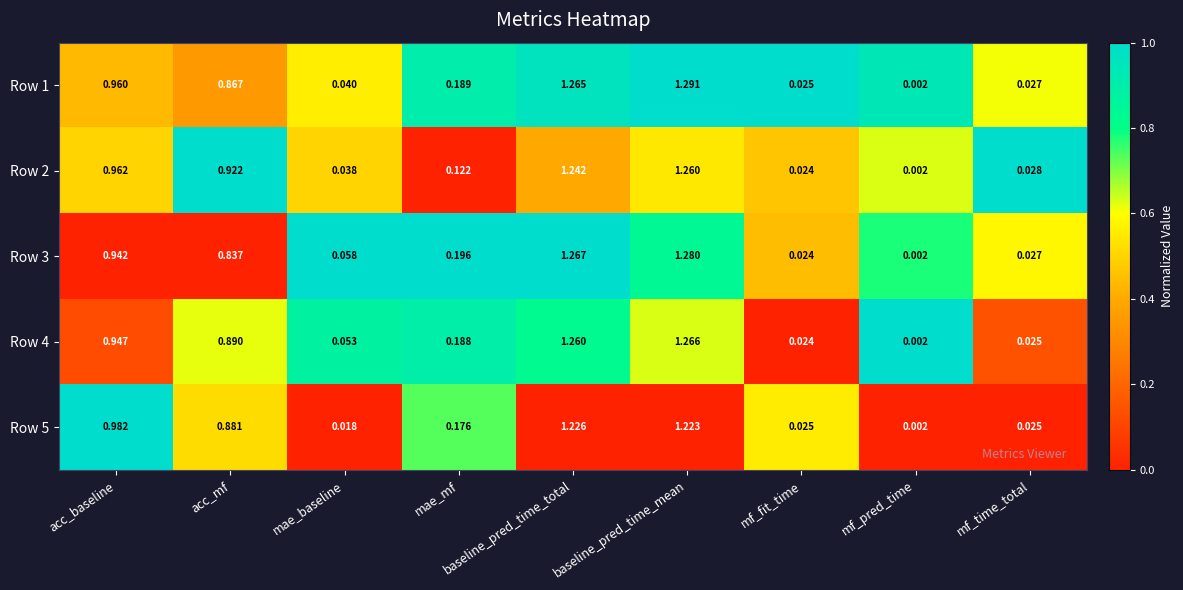

At which label is Row 4 closest to 0?

mf_pred_time